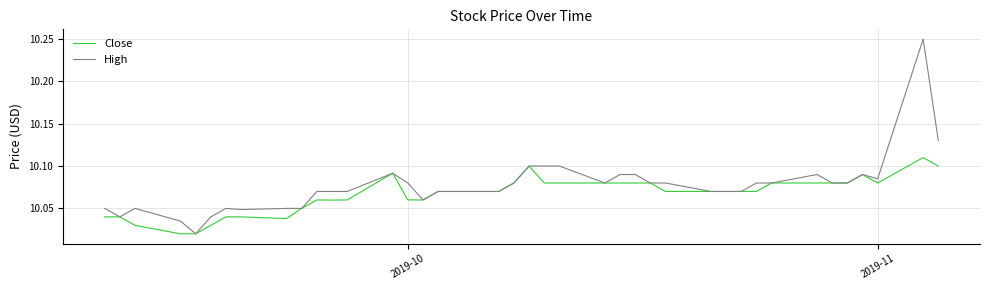

What are all the series names shown in the legend?

Close, High